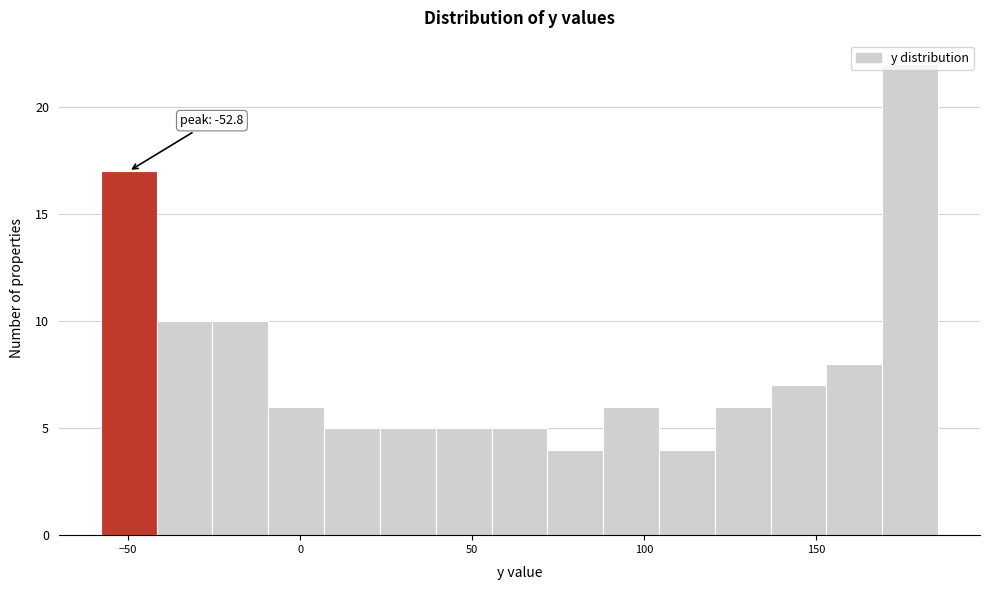

Read against the x-axis, roughly where is the centre of the tallest bar?

175